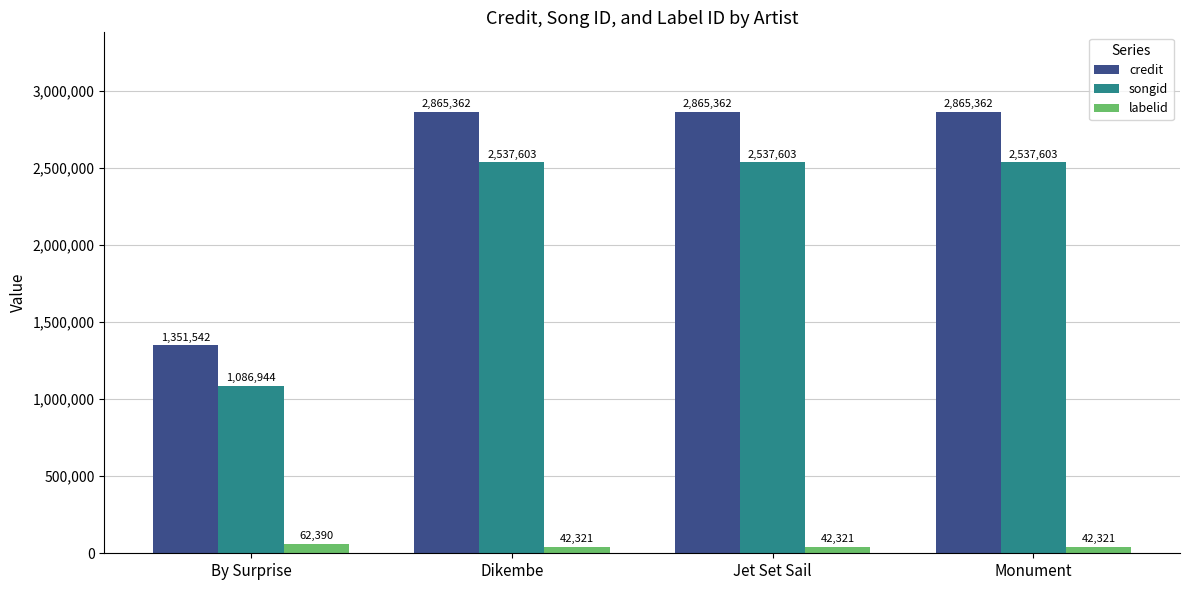

Reading left to right, list all the values displayed in this chart.

credit: 1351542	2865362	2865362	2865362
songid: 1086944	2537603	2537603	2537603
labelid: 62390	42321	42321	42321